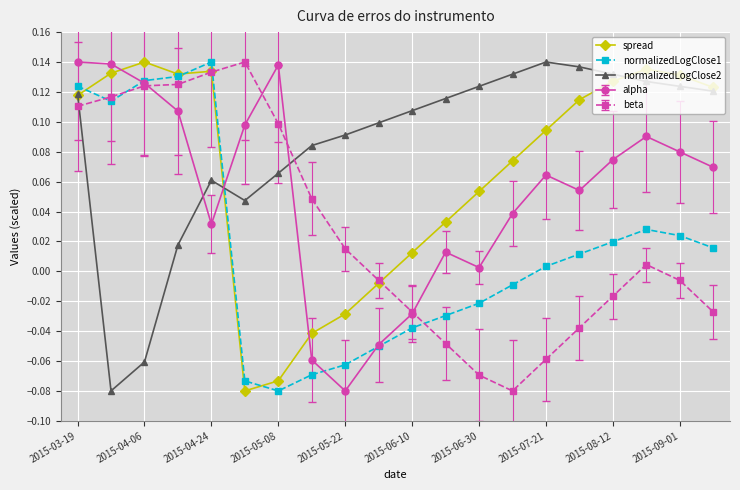

List the series in order of their overall mean, highest first.

normalizedLogClose2, spread, alpha, beta, normalizedLogClose1